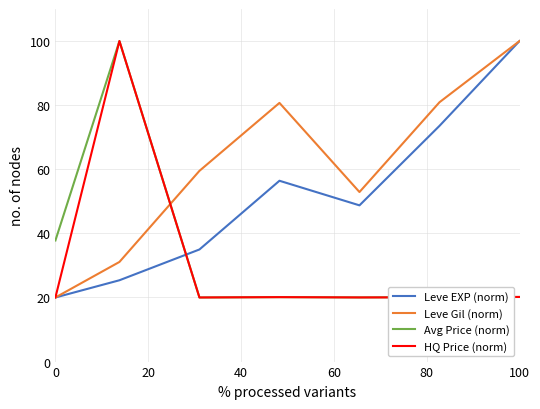

What is the greatest value displayed?

100.0